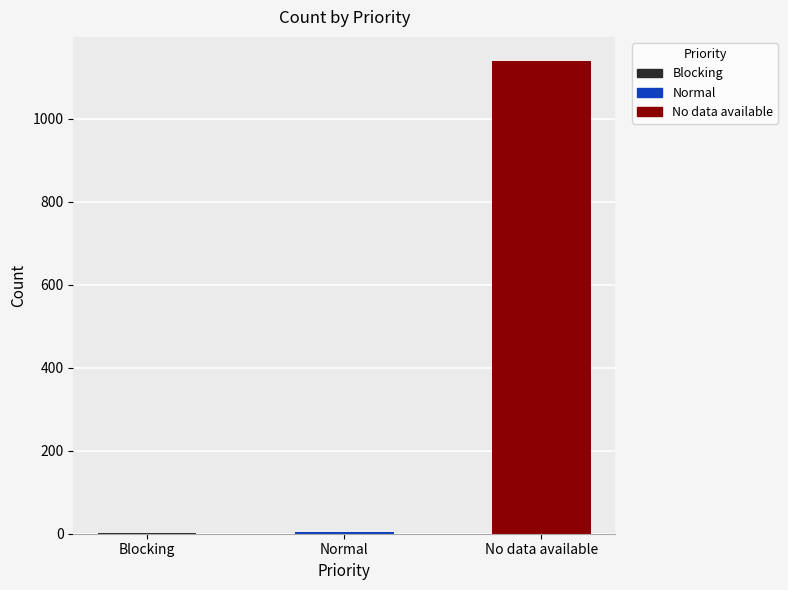

What is the greatest value displayed?

1140